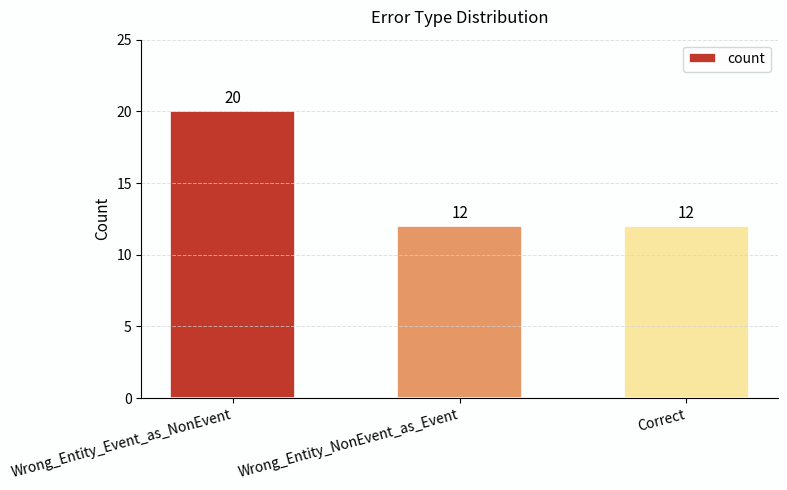

What is the sum of the values at Correct and Wrong_Entity_NonEvent_as_Event?

24